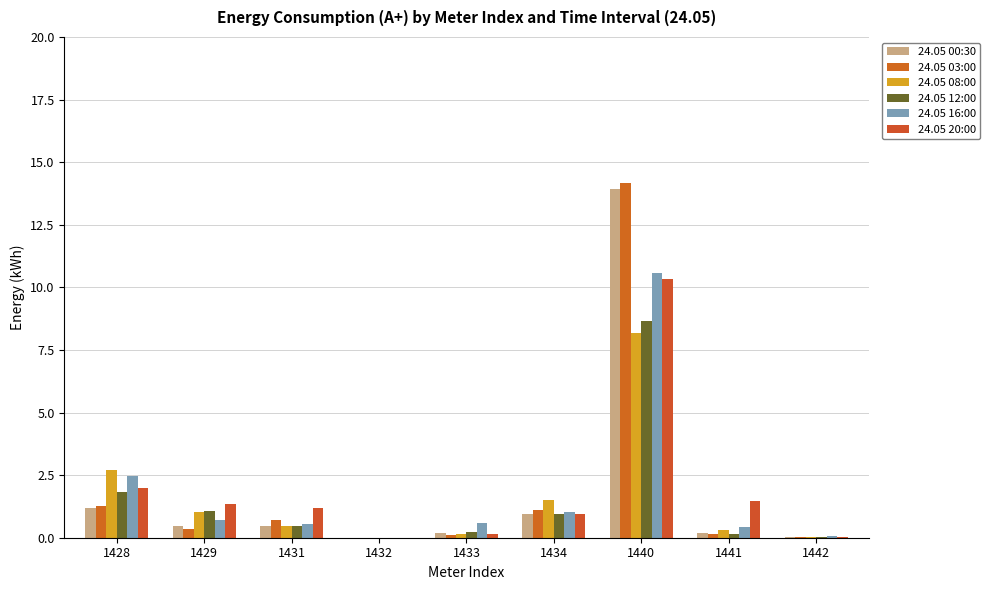

The 24.05 00:30 series shows 1.0 at 1434. True or false?

True